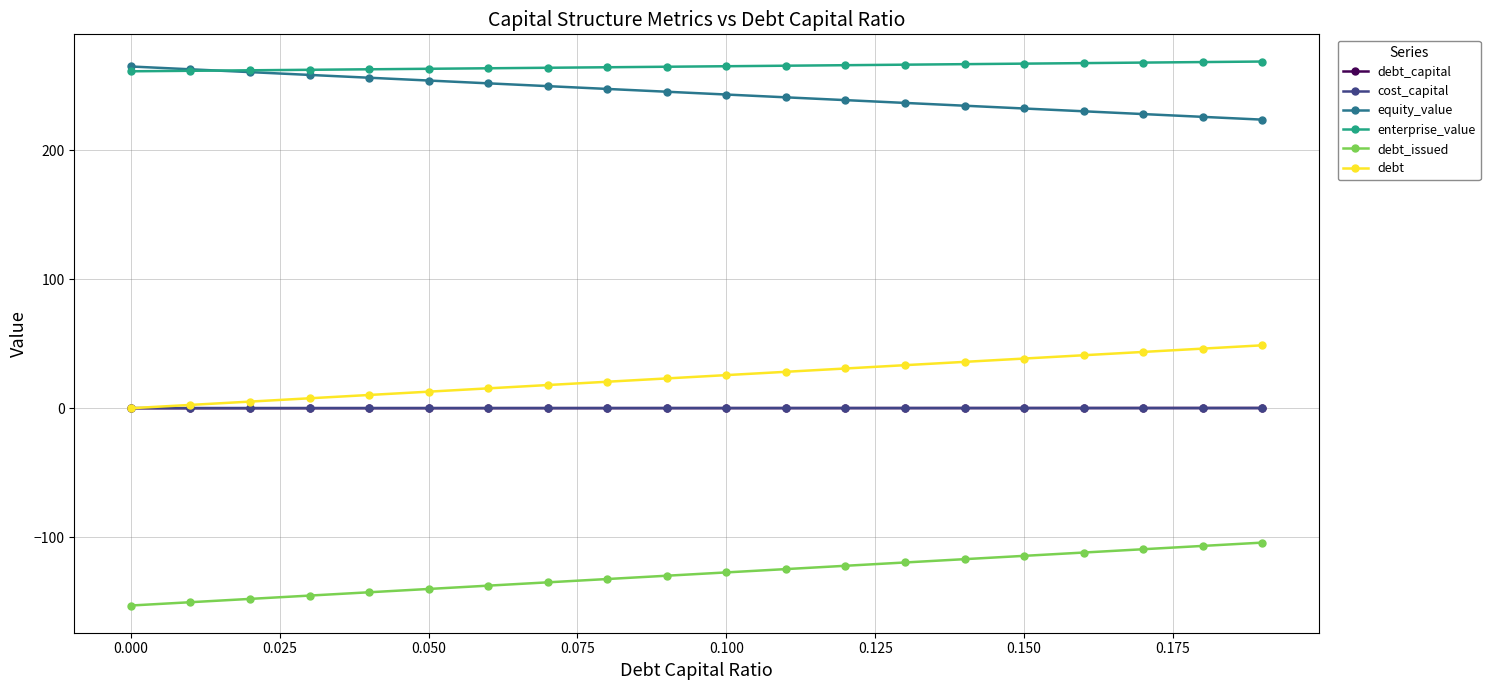

What is the minimum value shown in the chart?

-153.0